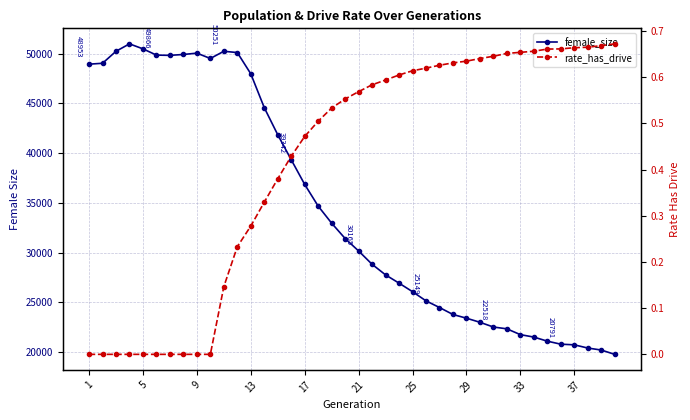

What is the approximate value of female_size at 37?

20404.0